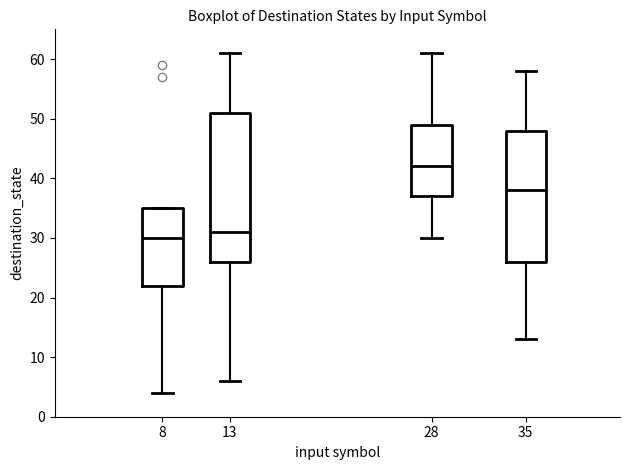

Reading left to right, transcribe this box plot: for each box, give where its median line is, the range the box spans, and where its two whiskers end, as read against the y-axis. The values are not printed on the chart, so give them approximately, as read against the axis.

8: median 30, box 22 to 35, whiskers 4 to 35
13: median 31, box 26 to 51, whiskers 6 to 61
28: median 42, box 37 to 49, whiskers 30 to 61
35: median 38, box 26 to 48, whiskers 13 to 58